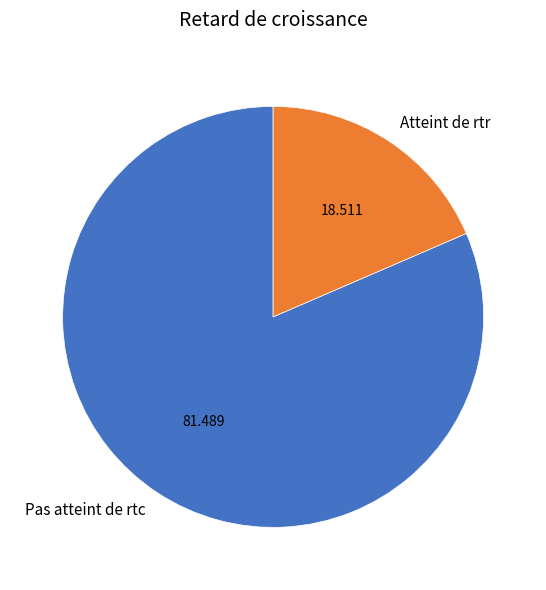

Does any single category account for the majority?

Yes